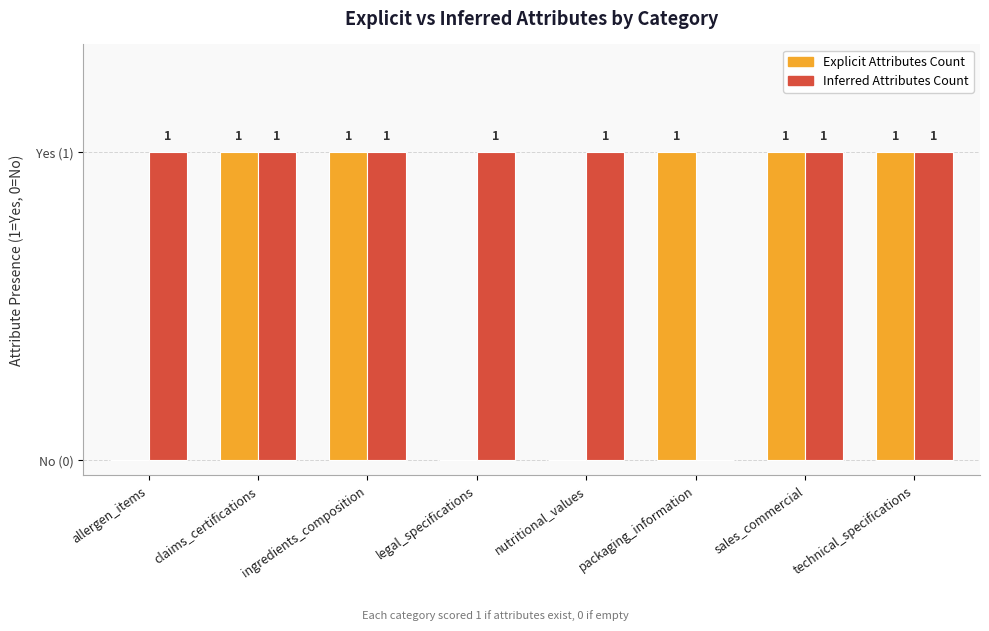

Are the bars grouped side by side (vs. stacked)?

Yes